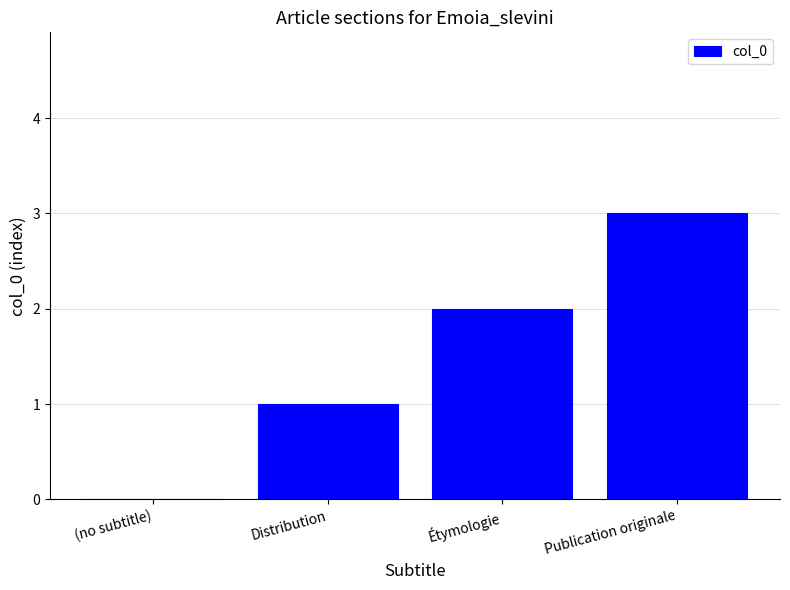

How many distinct data groups are displayed?

1